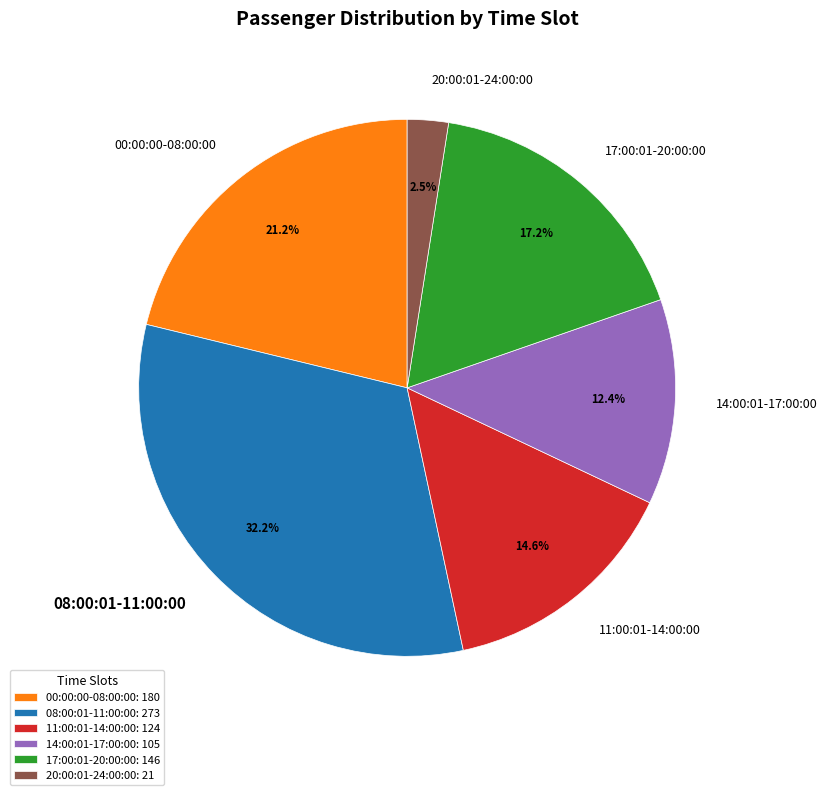

How many segments does this pie chart have?

6